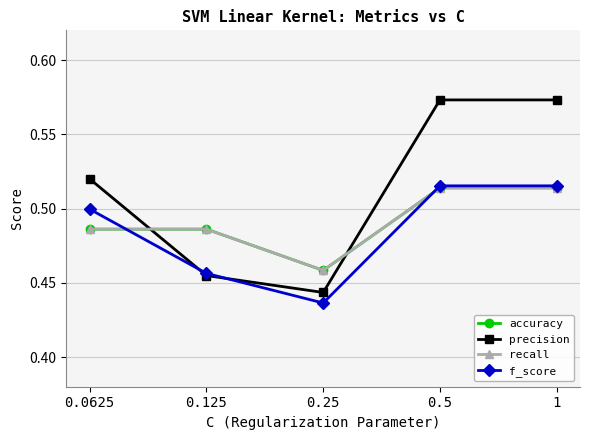

Is this an area chart (filled region under the line)?

No